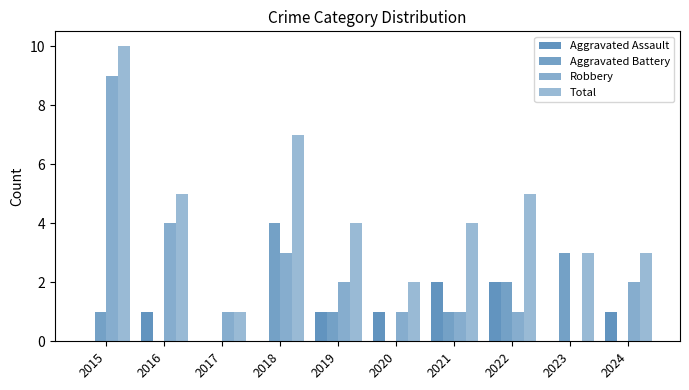

What is the difference between the highest and lowest values at 2016?

5